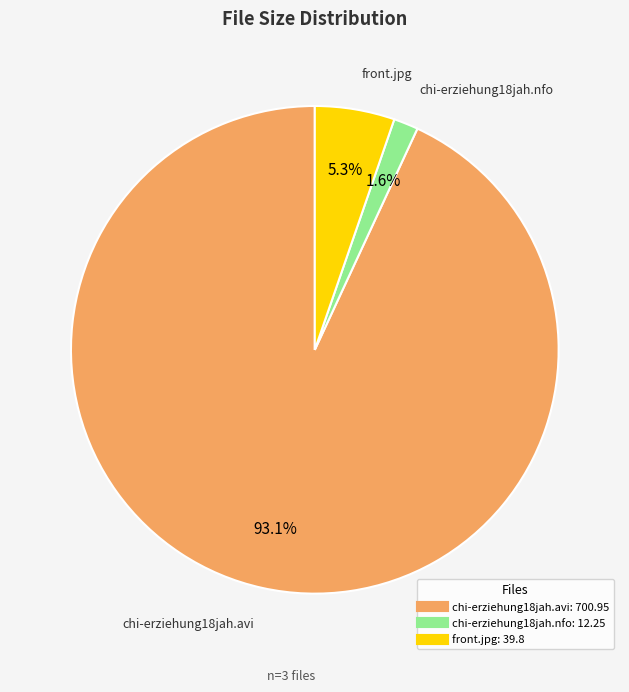

Count the number of slices in the pie.

3